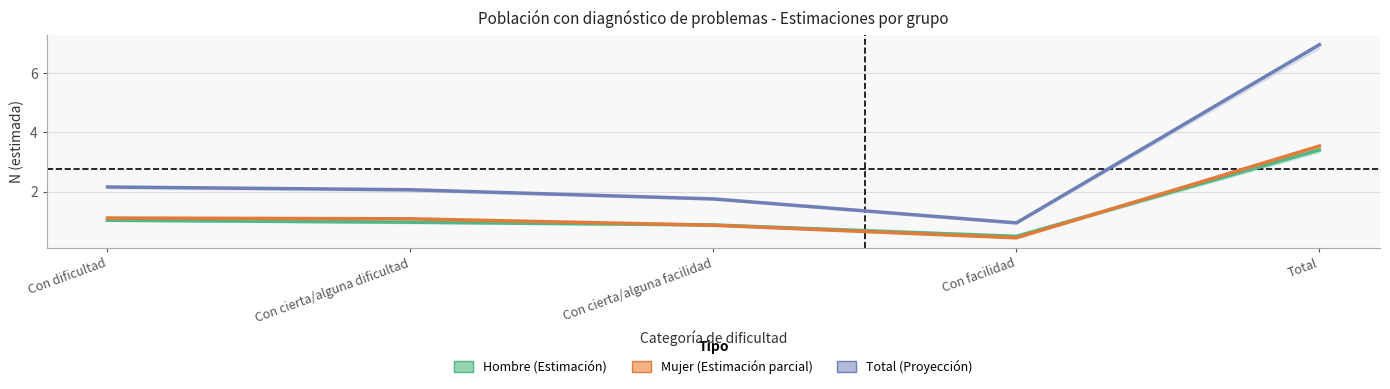

True or false: Total and Mujer cross at least once.

False